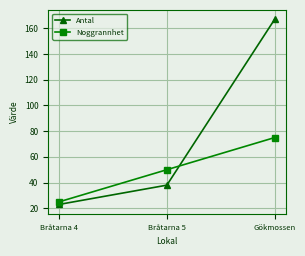

Does the chart have visible grid lines?

Yes